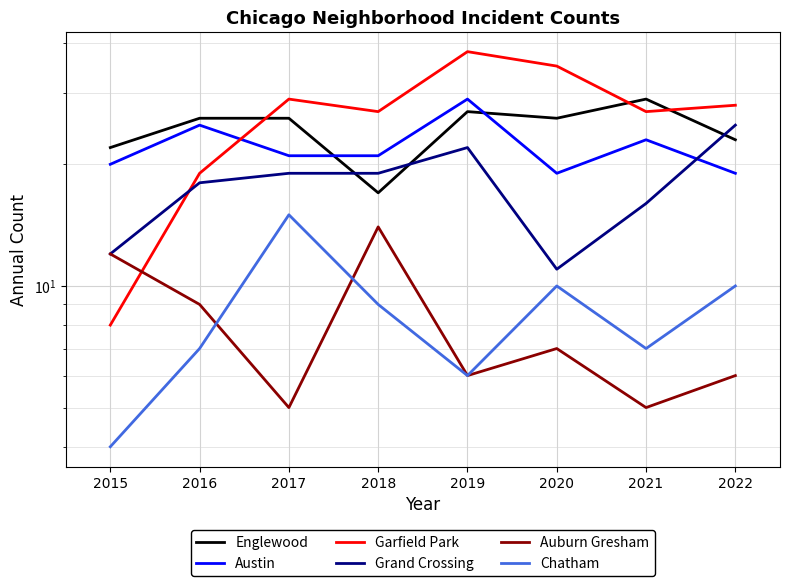

The Auburn Gresham series shows 3 at 2019. True or false?

False